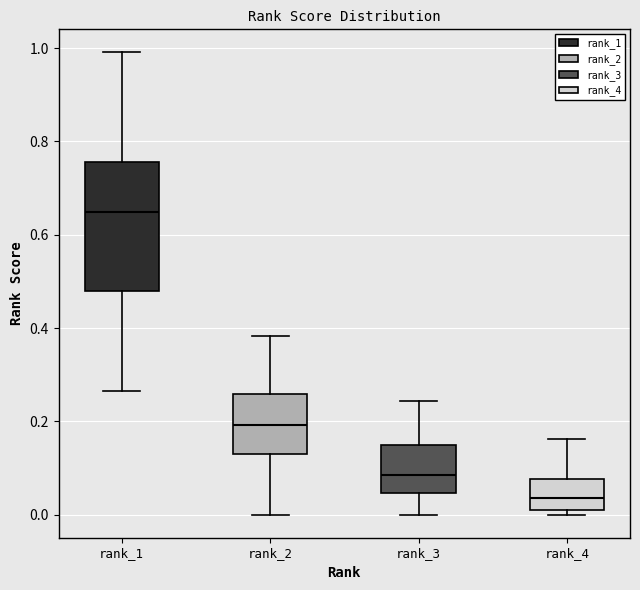

Reading left to right, read every box against the y-axis: the position of its median line, the range the box covers, and the ends of its whiskers. The values are not printed on the chart, so give them approximately, as read against the axis.

rank_1: median 0.64, box 0.48 to 0.76, whiskers 0.26 to 1.00
rank_2: median 0.20, box 0.14 to 0.26, whiskers 0.00 to 0.38
rank_3: median 0.08, box 0.04 to 0.14, whiskers 0.00 to 0.24
rank_4: median 0.04, box 0.02 to 0.08, whiskers 0.00 to 0.16